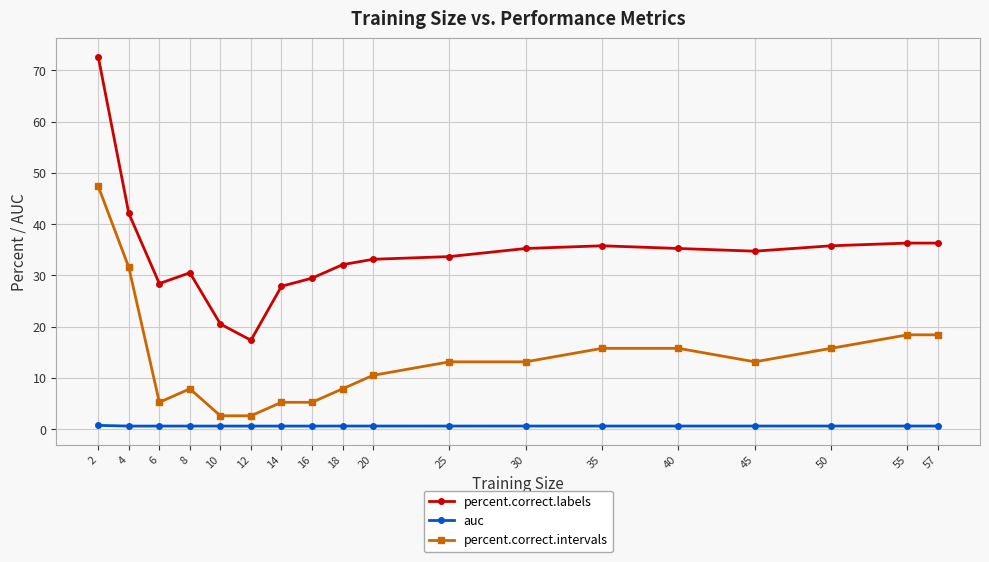

Where is the first local maximum for percent.correct.intervals?

8